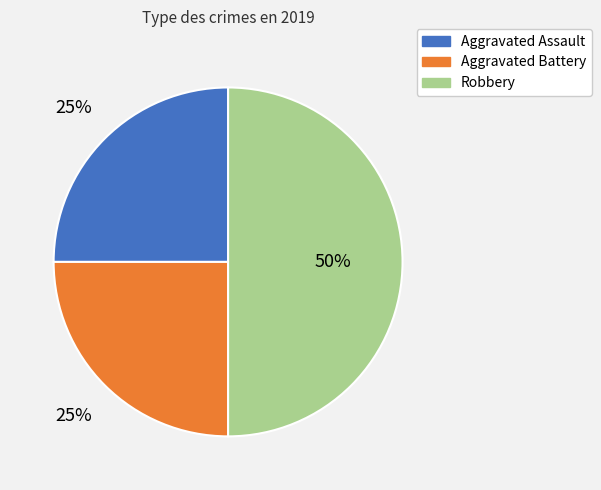

What is the ratio of the value at Robbery to the value at Aggravated Assault?

2.0